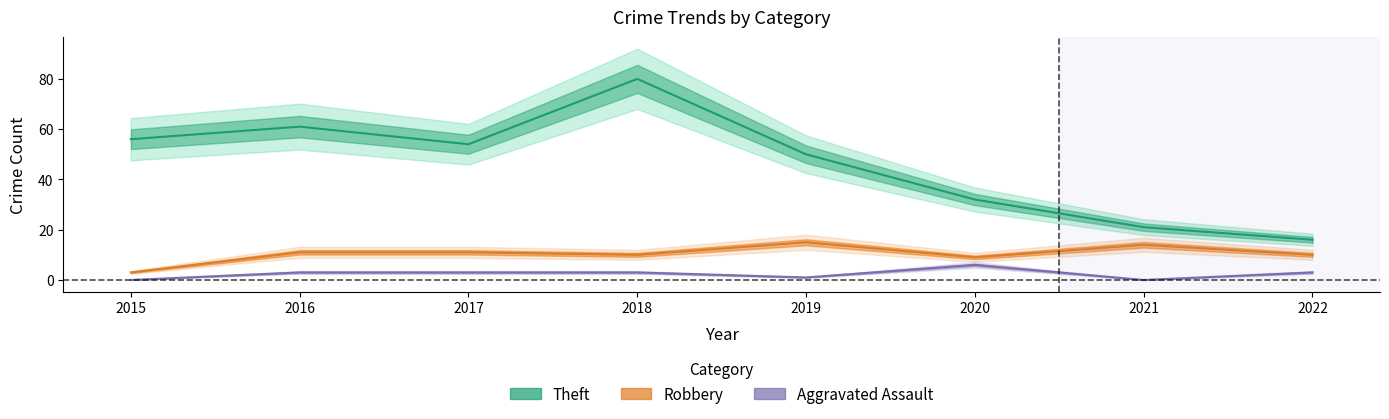

How many values in the Aggravated Assault series exceed 3?

1